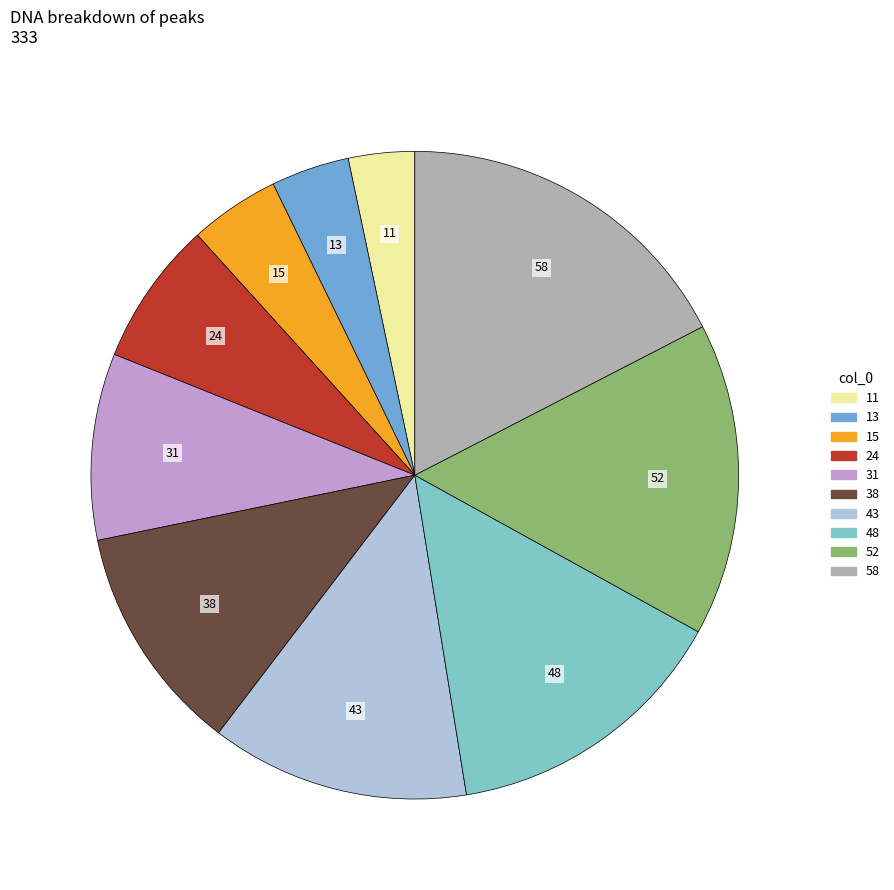

The 52 slice represents 16% of the pie. True or false?

True